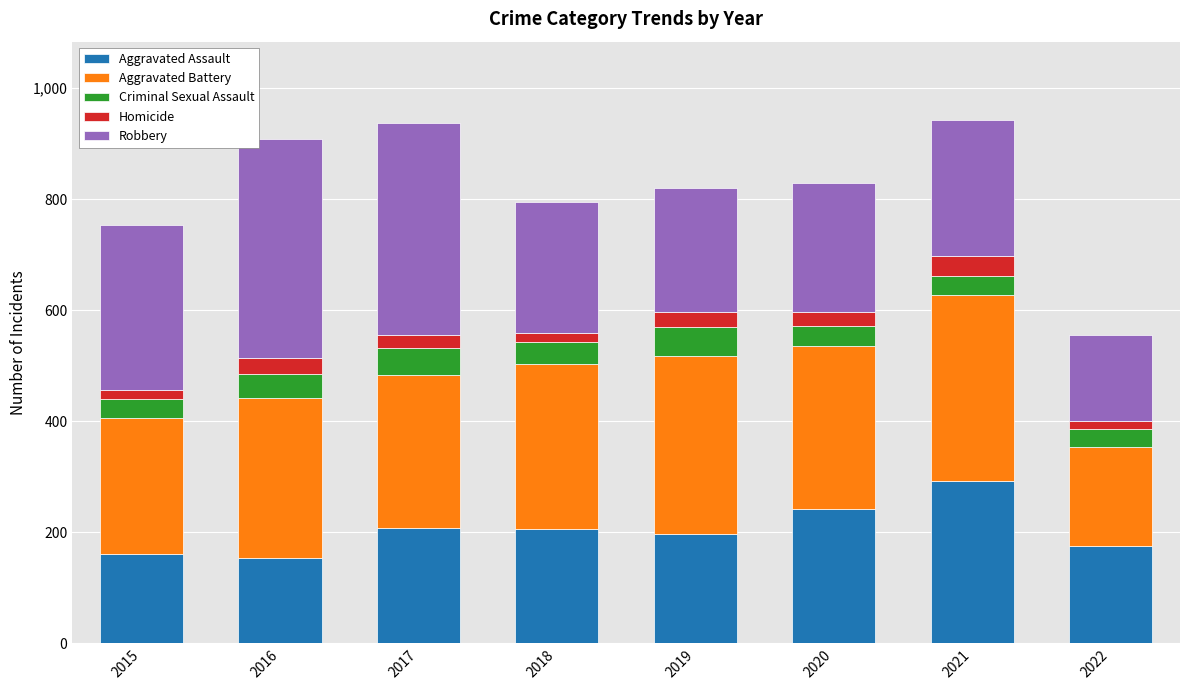

What is the sum of all Aggravated Assault values?

1633